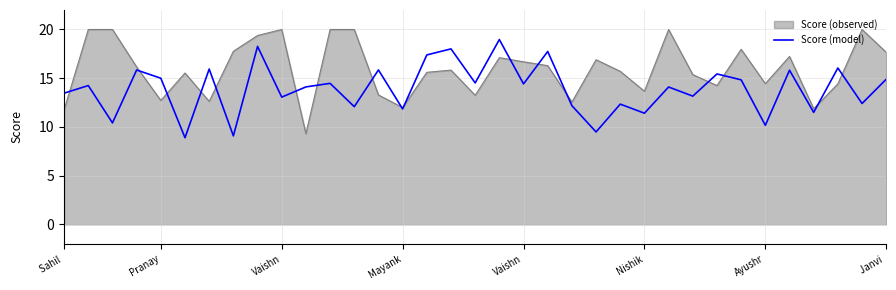

What is the greatest value displayed?

20.0